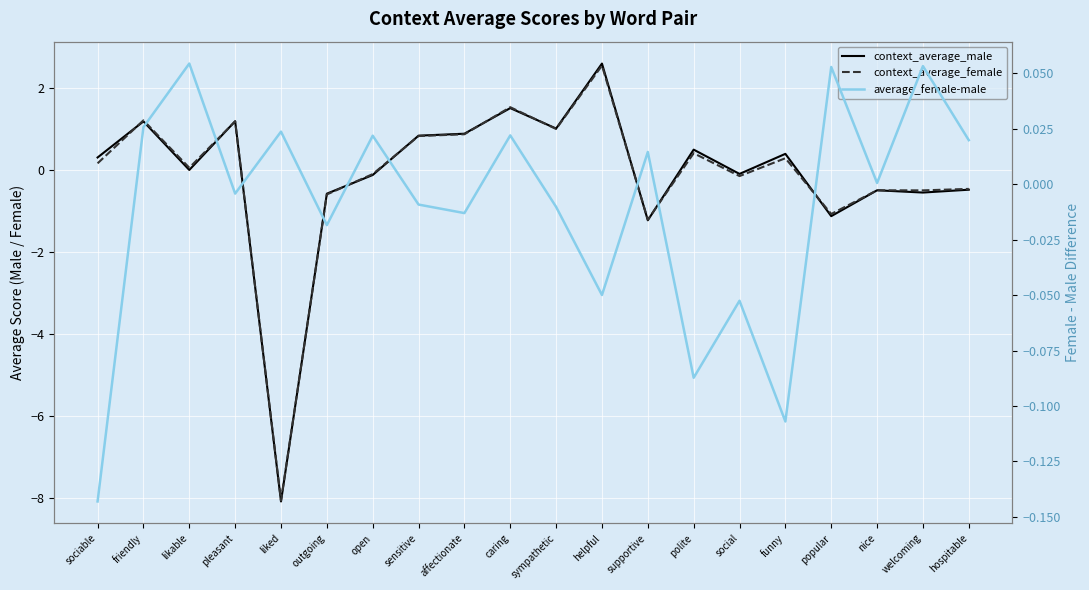

Rank the series by their maximum value, from highest to lowest.

context_average_male, context_average_female, average_female-male